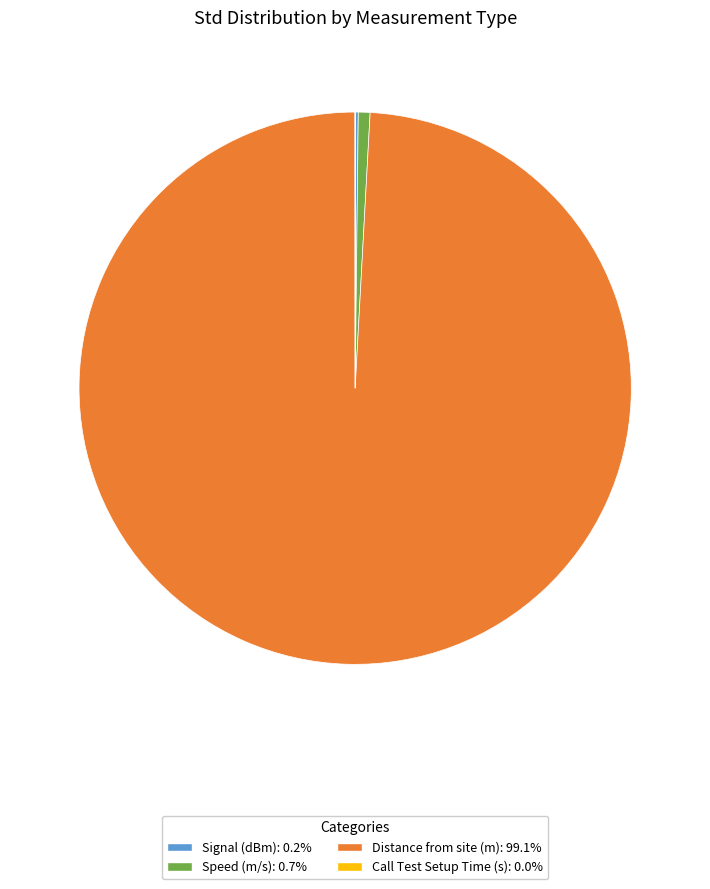

Approximately how many times larger is the value at Distance from site (m) compared to Speed (m/s)?

144.6